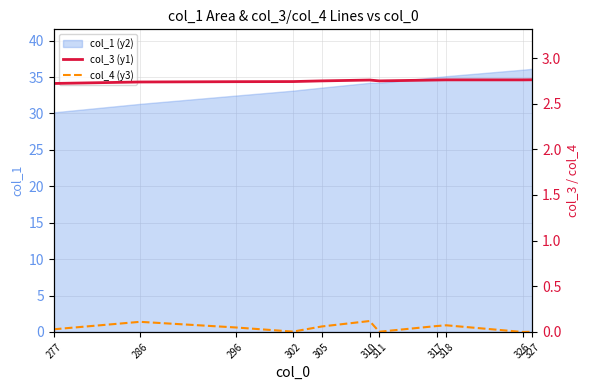

Is the value of col_4 (y3) at 327 greater than the value of col_3 (y1) at 317?

No